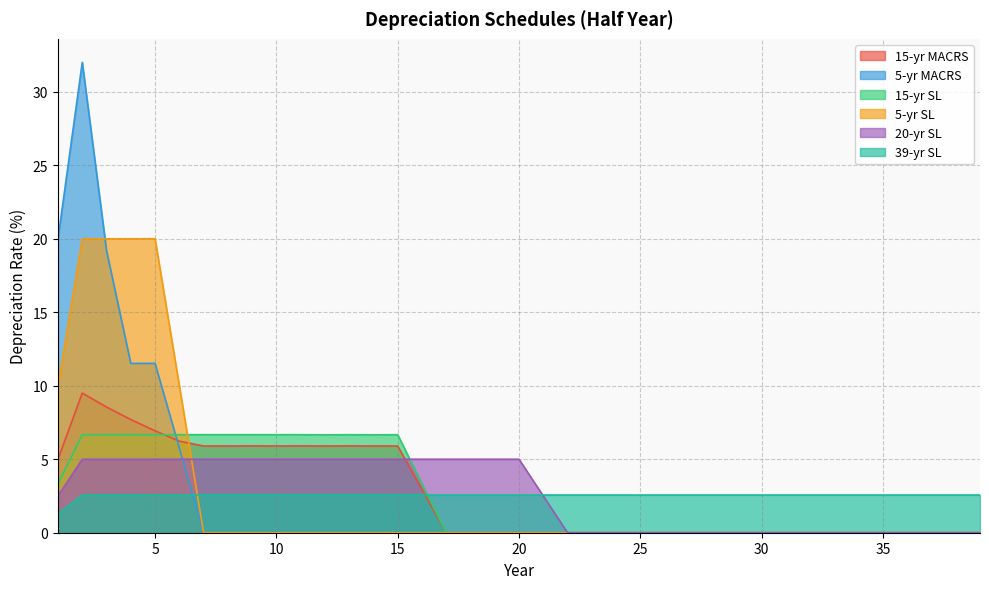

What is the greatest value displayed?

32.0